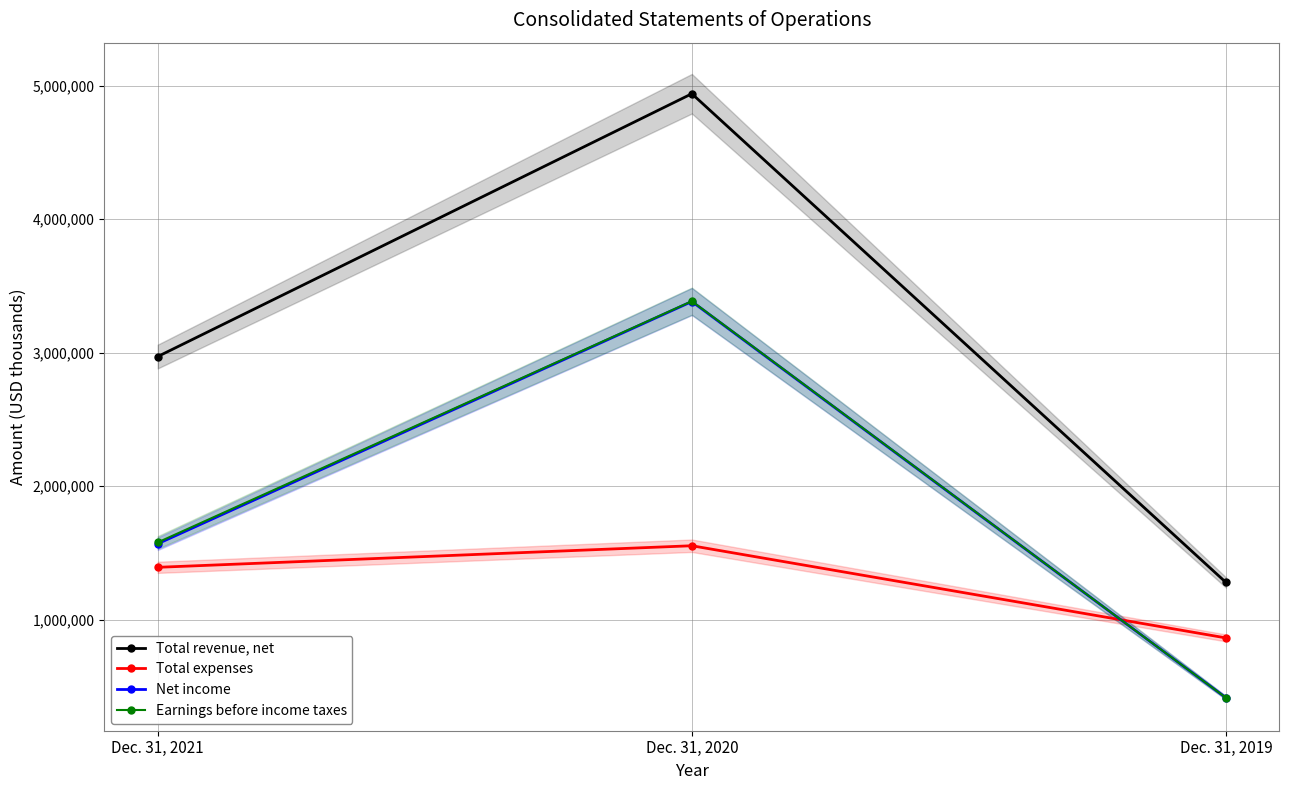

Reading left to right, transcribe all the data shown in this chart.

Total revenue, net: Dec. 31, 2021=2970293	Dec. 31, 2020=4938594	Dec. 31, 2019=1278420
Total expenses: Dec. 31, 2021=1392052	Dec. 31, 2020=1553634	Dec. 31, 2019=863363
Net income: Dec. 31, 2021=1568400	Dec. 31, 2020=3382510	Dec. 31, 2019=415057
Earnings before income taxes: Dec. 31, 2021=1578241	Dec. 31, 2020=3384960	Dec. 31, 2019=415057